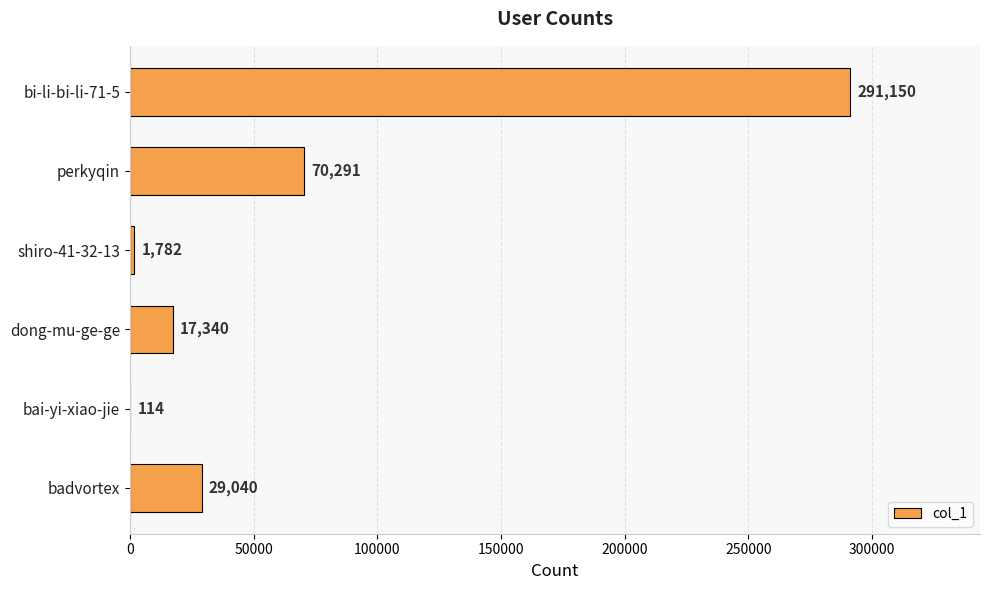

What is the sum of all values?

409717